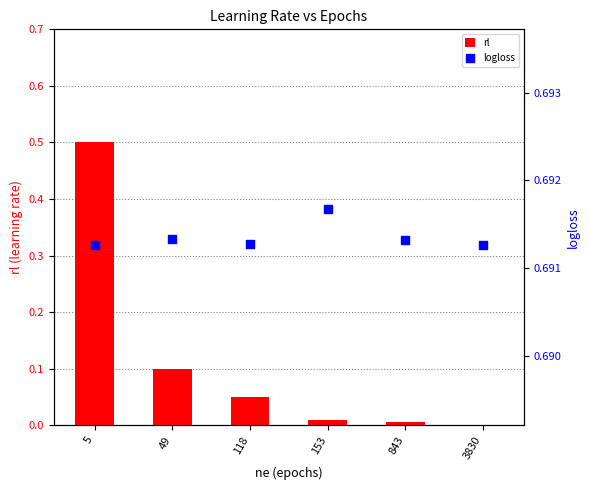

What are all the series names shown in the legend?

rl, logloss